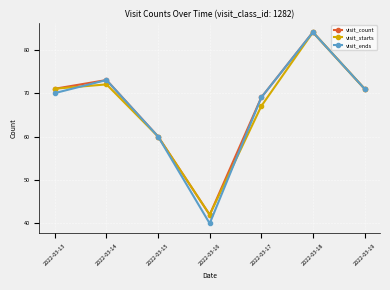

What is the sum of the visit_starts values at 2022-03-15 and 2022-03-18?

144